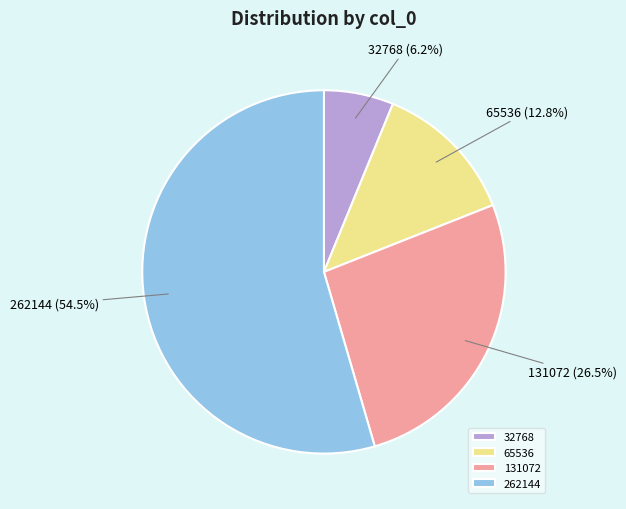

Approximately how many times larger is the value at 262144 compared to 65536?

4.3